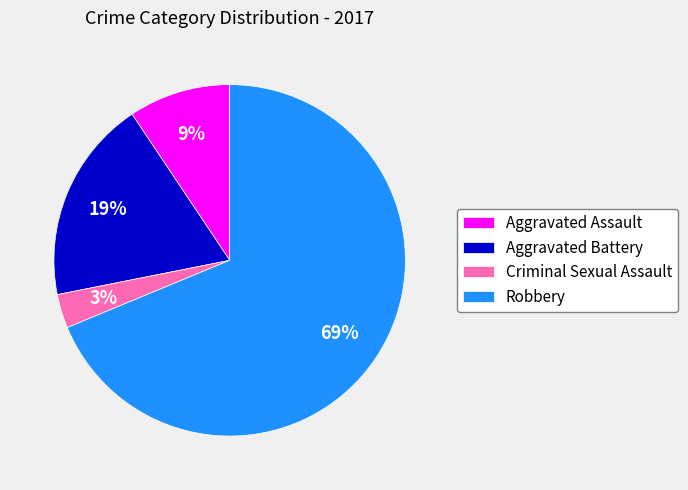

Count the number of slices in the pie.

4